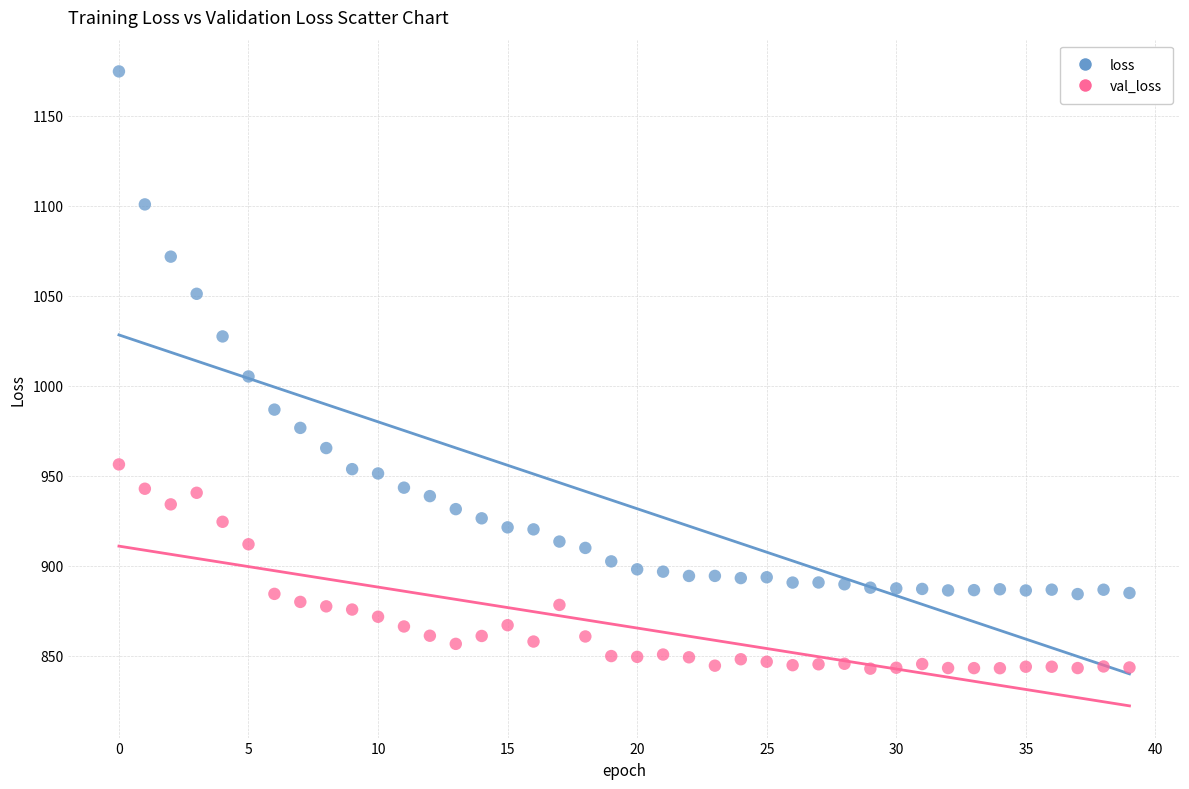

Across all data points, what is the range of Y values (max minus min)?

331.7